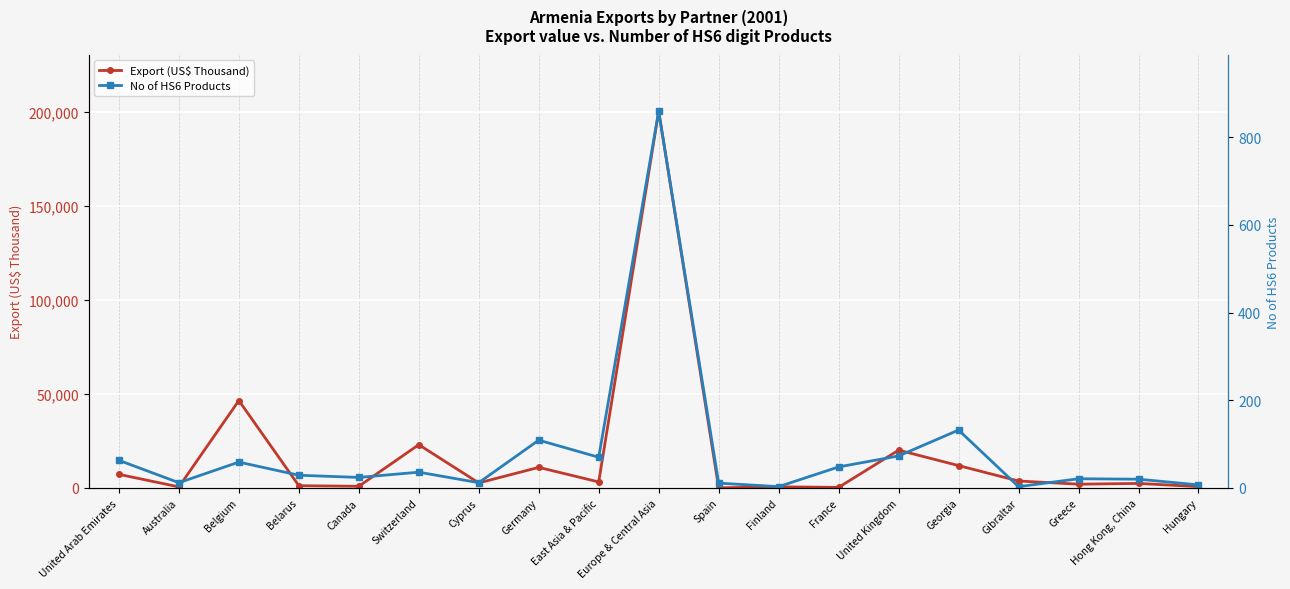

Reading left to right, extract all data points from this chart.

Export (US$ Thousand): 7240.6	569.2	46481.0	1196.7	904.3	23008.8	2672.3	10945.3	3206.0	200318.4	88.2	619.2	322.5	20098.0	11894.2	3692.1	2014.7	2407.1	733.5
No of HS6 Products: 63.0	12.0	59.0	29.0	24.0	36.0	12.0	109.0	70.0	859.0	11.0	3.0	48.0	73.0	132.0	3.0	21.0	20.0	7.0